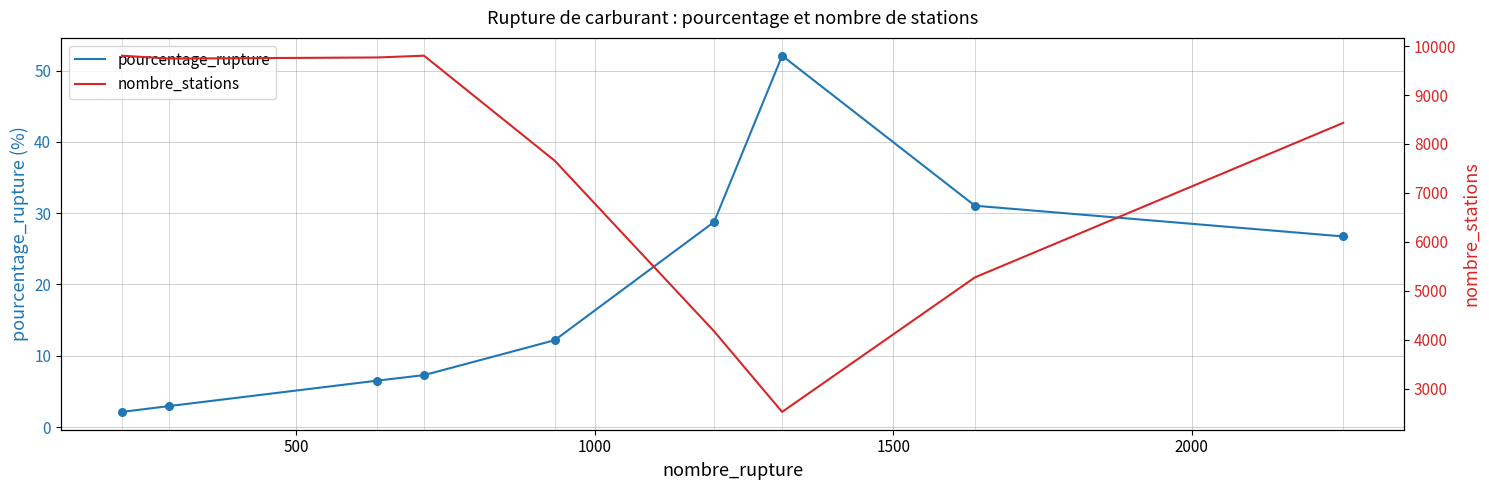

What are all the series names shown in the legend?

pourcentage_rupture, nombre_stations